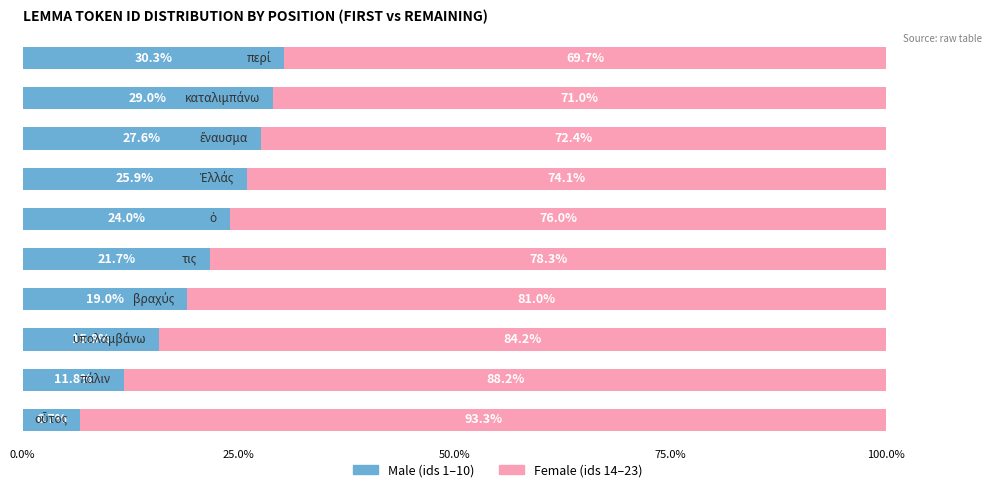

The value of Male at 7 is 39.9. True or false?

False